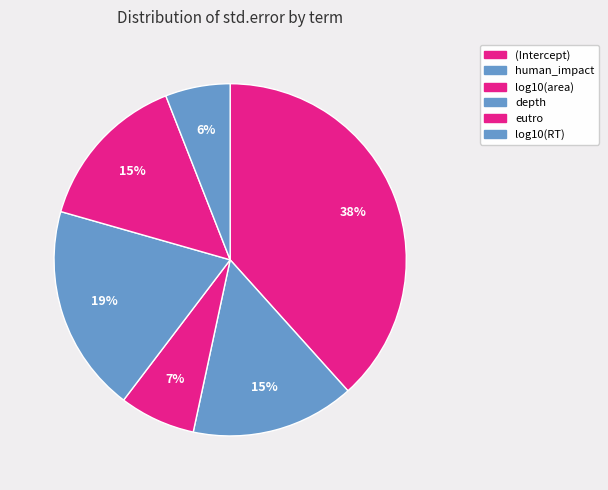

Combined, what portion of the pie is (Intercept) and human_impact?

53.4%